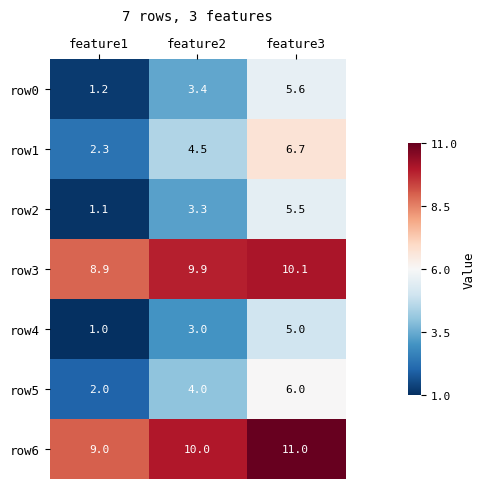

True or false: row6 has a value of 7.1 at feature3.

False